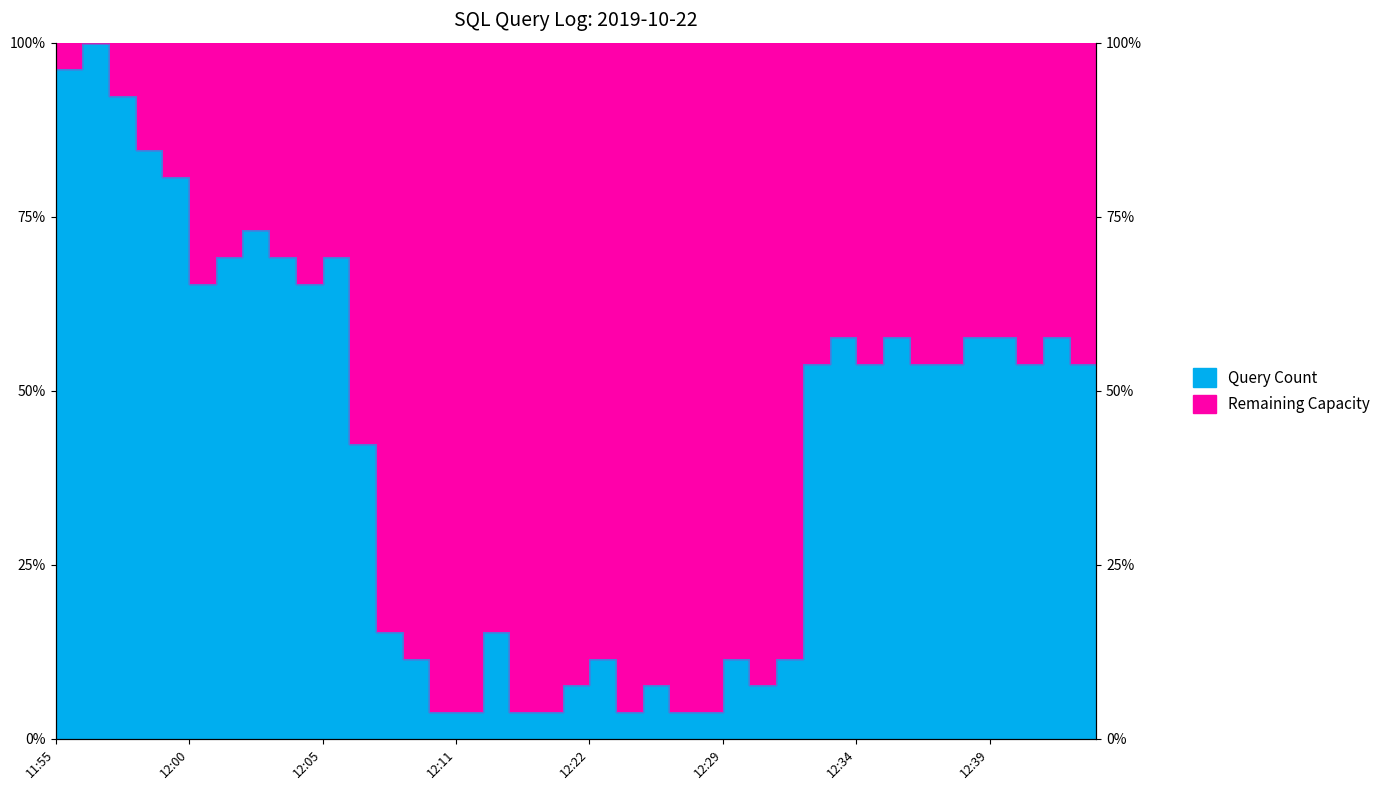

What is the ratio of the value at 12:30 to the value at 12:14?

0.5